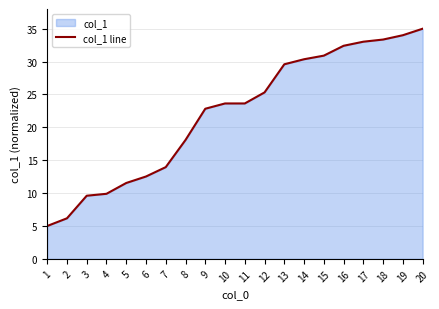

Does the chart display data point markers on the line(s)?

No